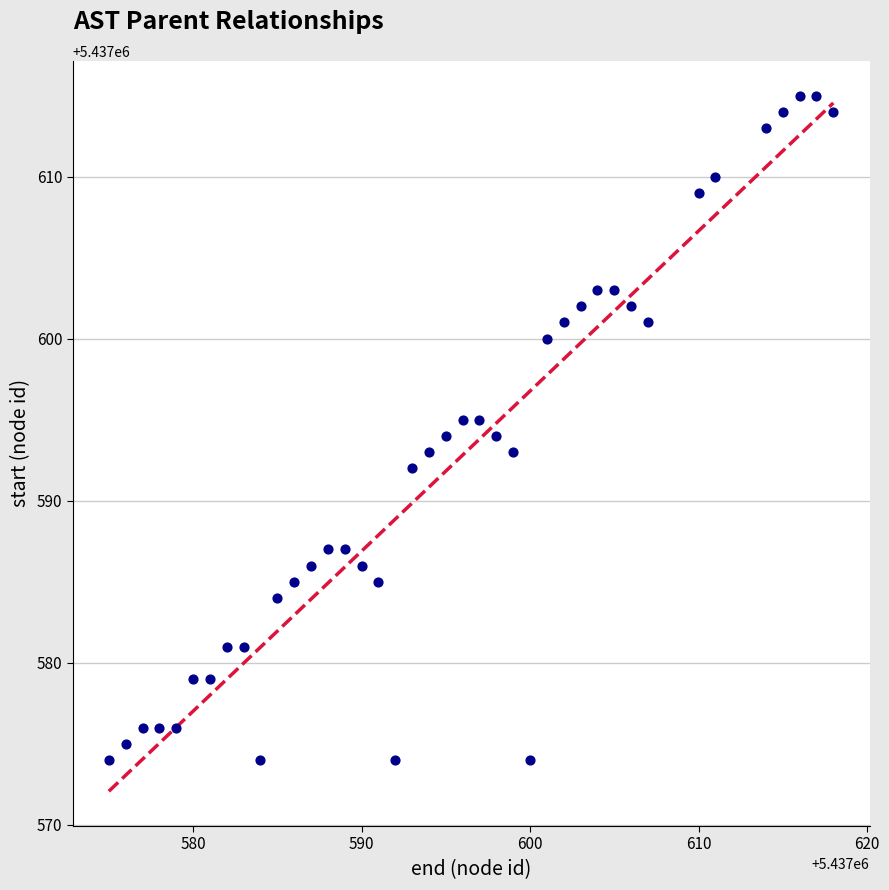

What is the range of Y values (max minus min)?

41